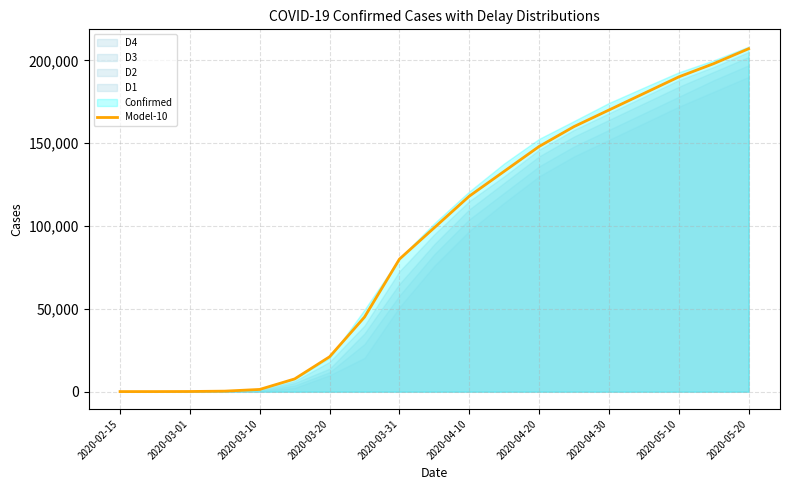

True or false: there are more than 2 points higher than both neighbors.

False